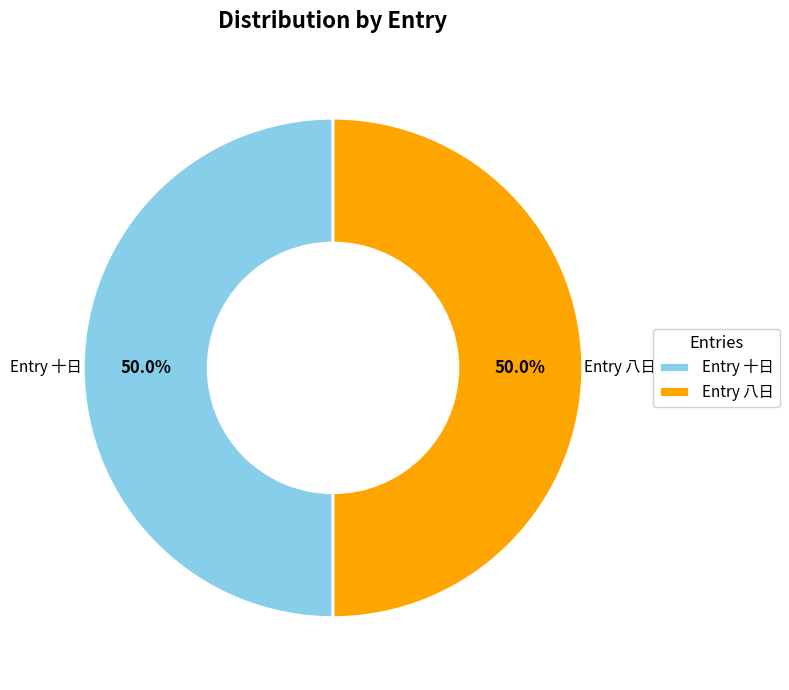

Approximately how many times larger is the value at Entry 十日 compared to Entry 八日?

1.0